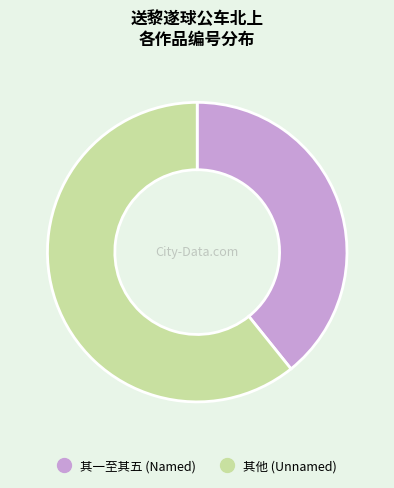

Is there a majority slice in this chart?

Yes